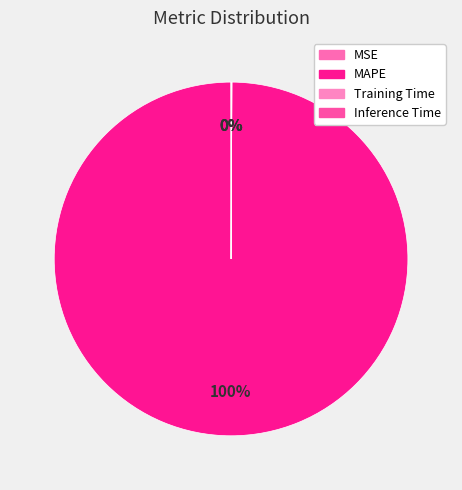

Which slice is the smallest?

MSE